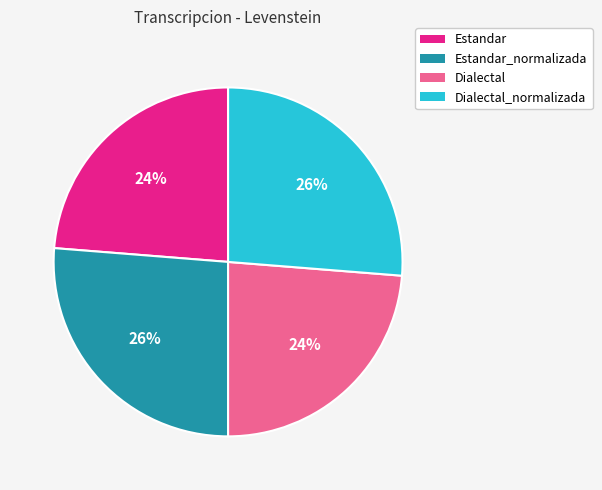

What percentage is the Estandar_normalizada slice, to the nearest percent?

26%